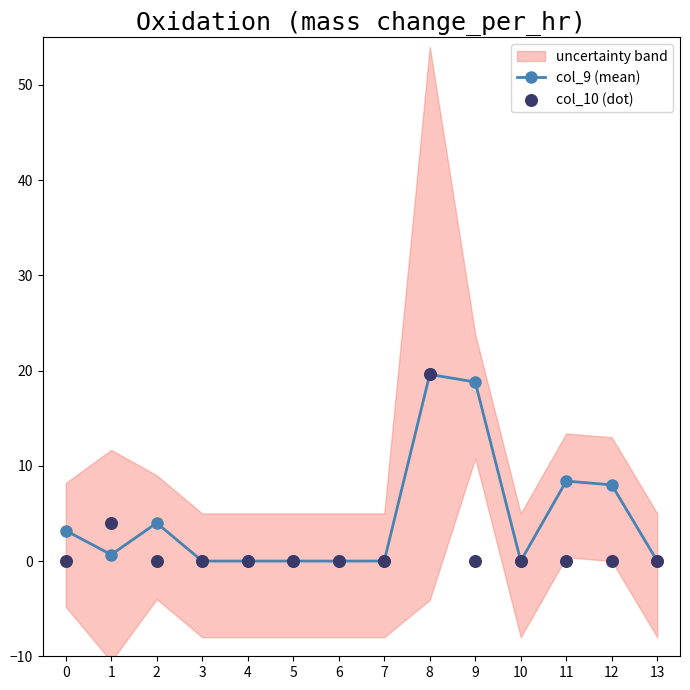

At how many categories does at least one series exceed 19?

1